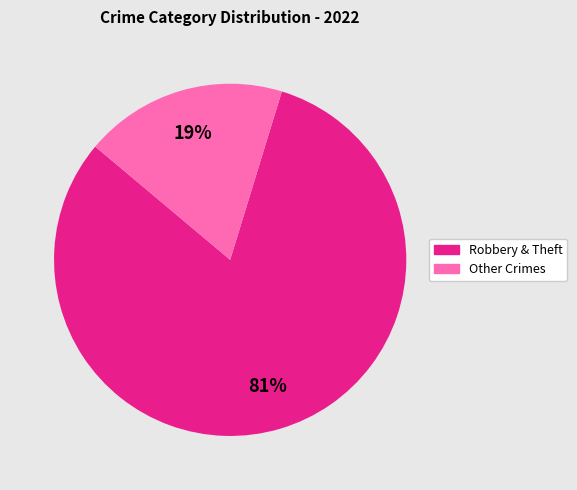

To the nearest percent, what portion does Other Crimes represent?

19%